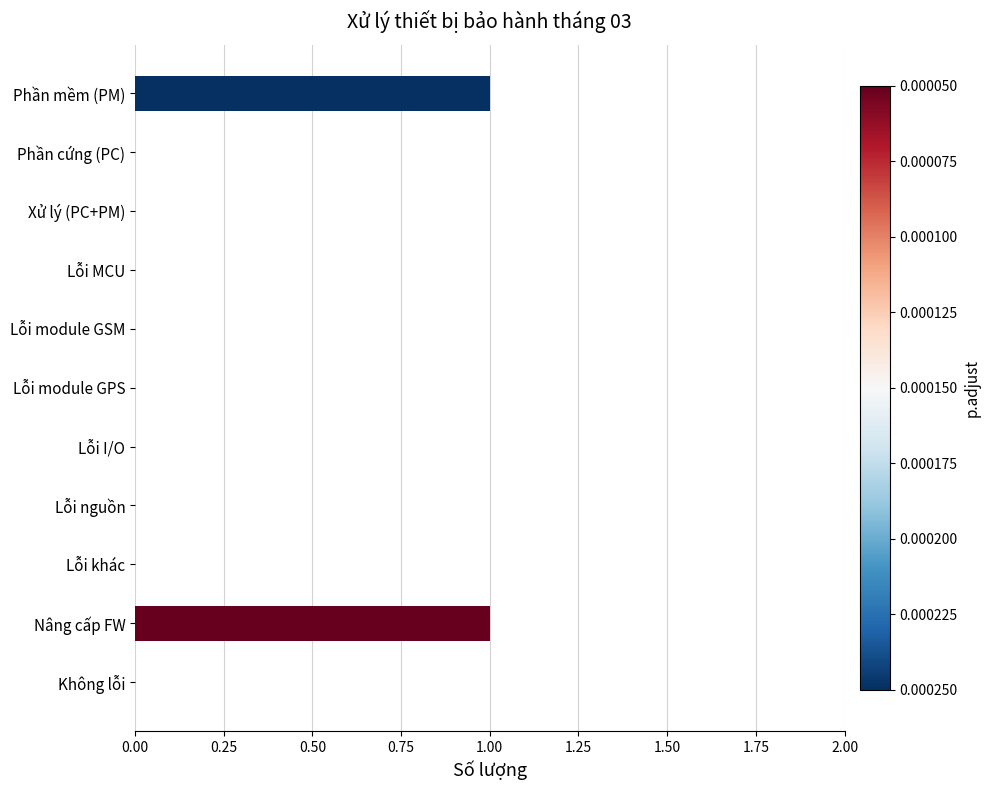

Between Xử lý (PC+PM) and Phần mềm (PM), which is larger?

Phần mềm (PM)